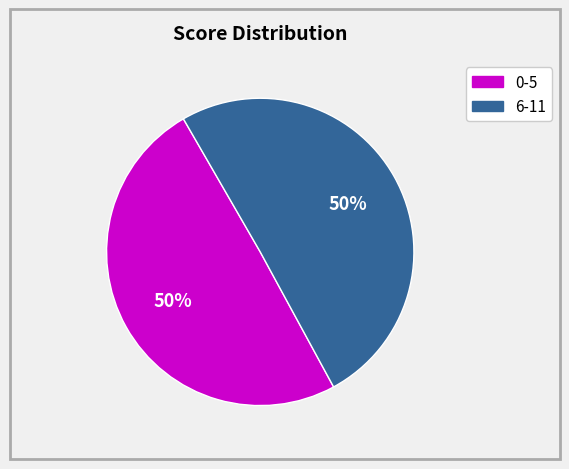

How many slices are in this pie chart?

2